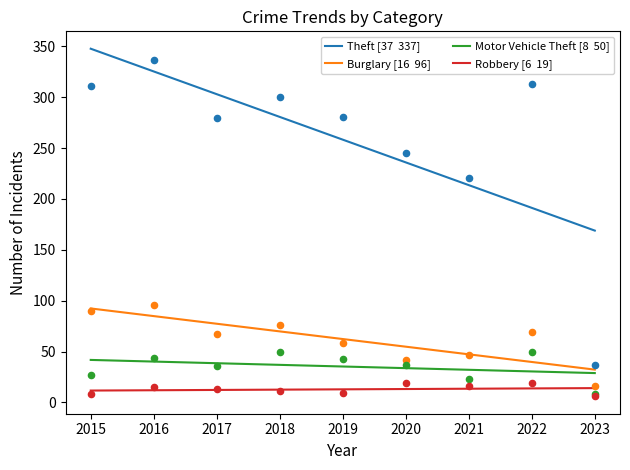

At how many categories does at least one series exceed 195?

8